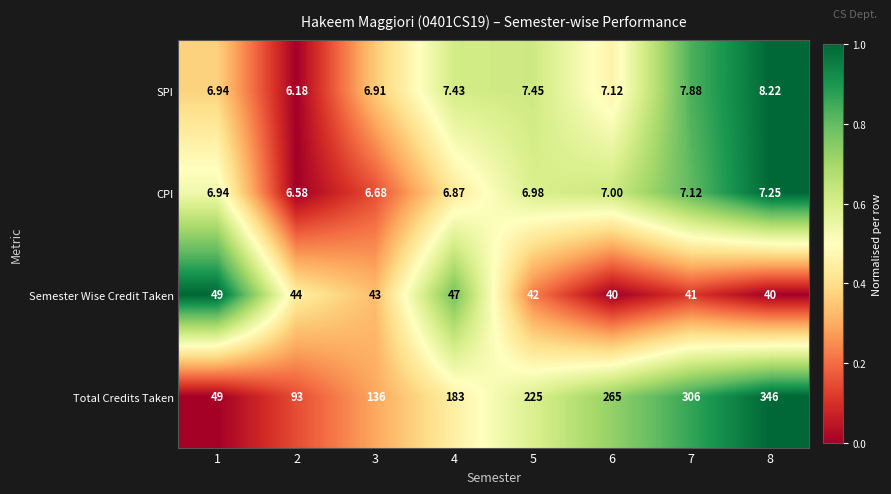

What is the spread (max minus min) of values at 2?

86.8